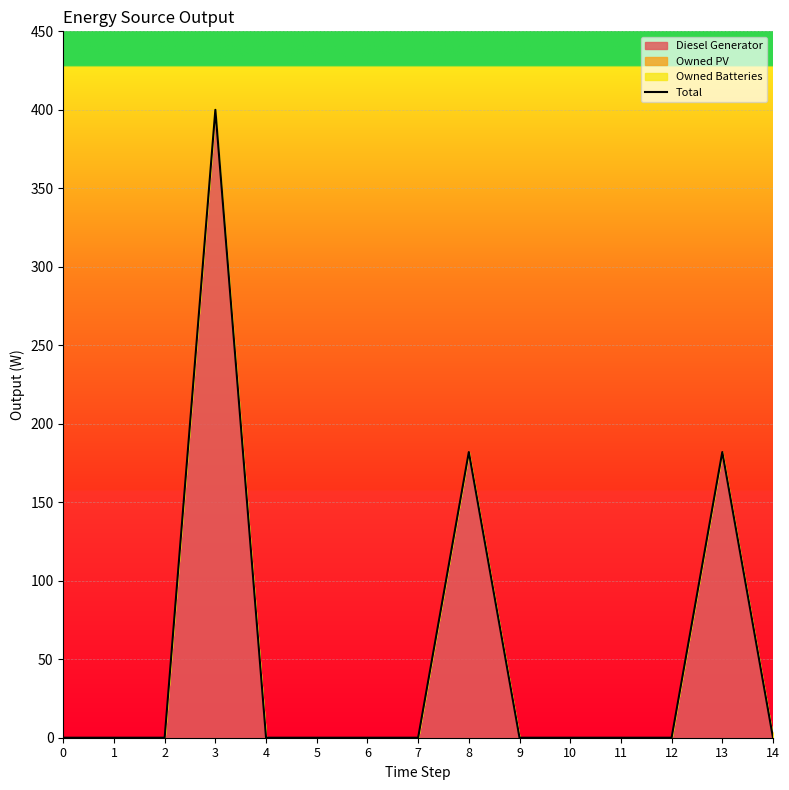

What is the value of the 4th point from the left?

400